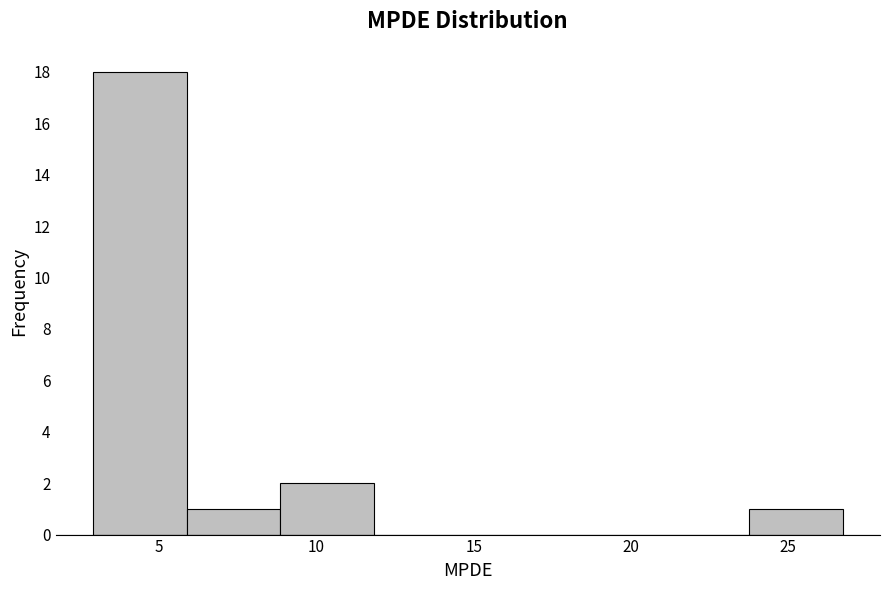

Reading left to right, list every bar in this chart as the range it spans on the x-axis followed by its height. Neither the bar edges nor the heights are printed on the chart, so give them approximately, as read against the axes.

3.0 to 6.0: 18
6.0 to 9.0: 1
9.0 to 12.0: 2
12.0 to 15.0: 0
15.0 to 18.0: 0
18.0 to 21.0: 0
21.0 to 24.0: 0
24.0 to 26.5: 1